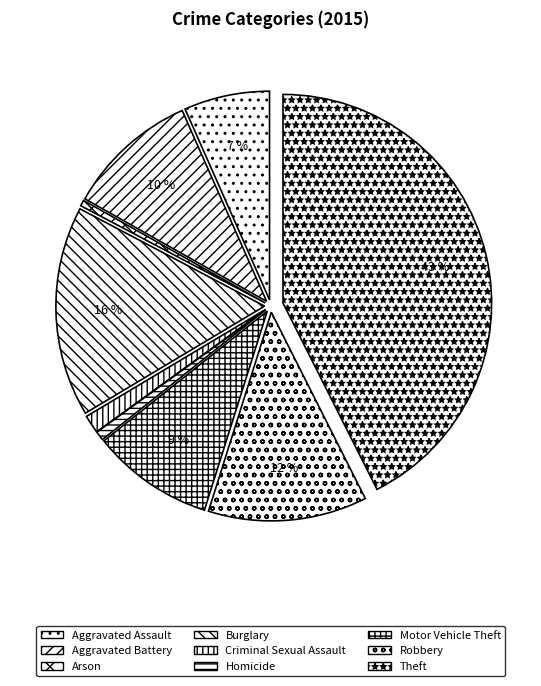

True or false: Theft accounts for 43% of the total.

True